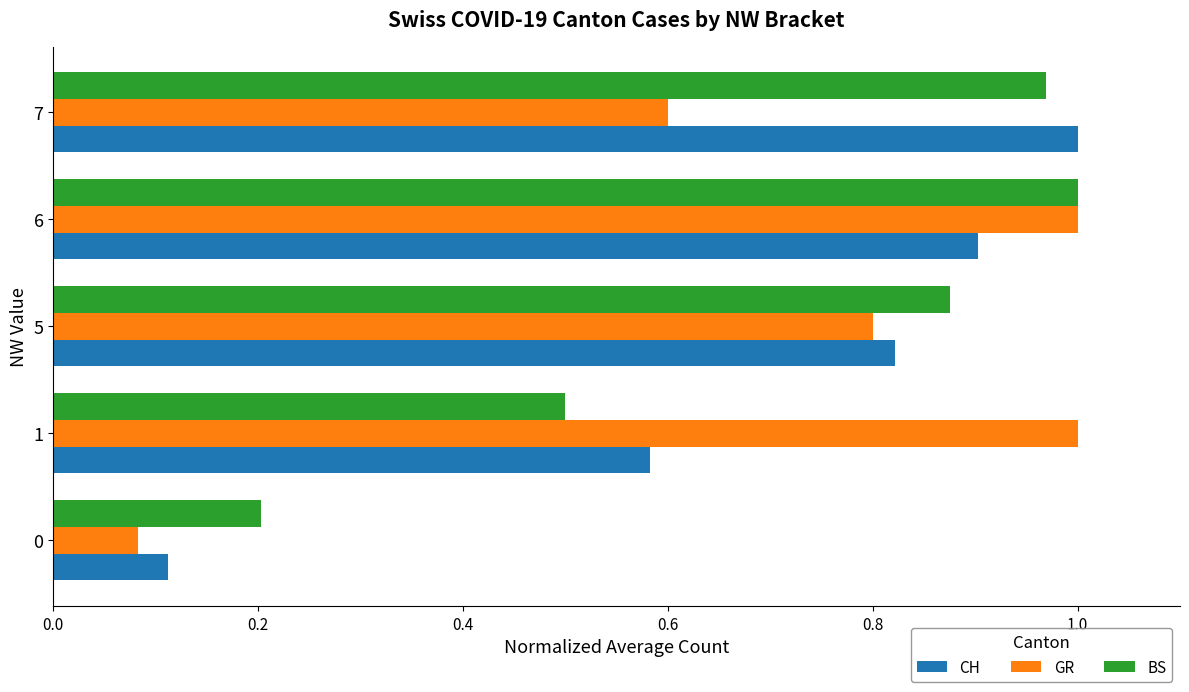

How many CH values are between 0 and 1?

5